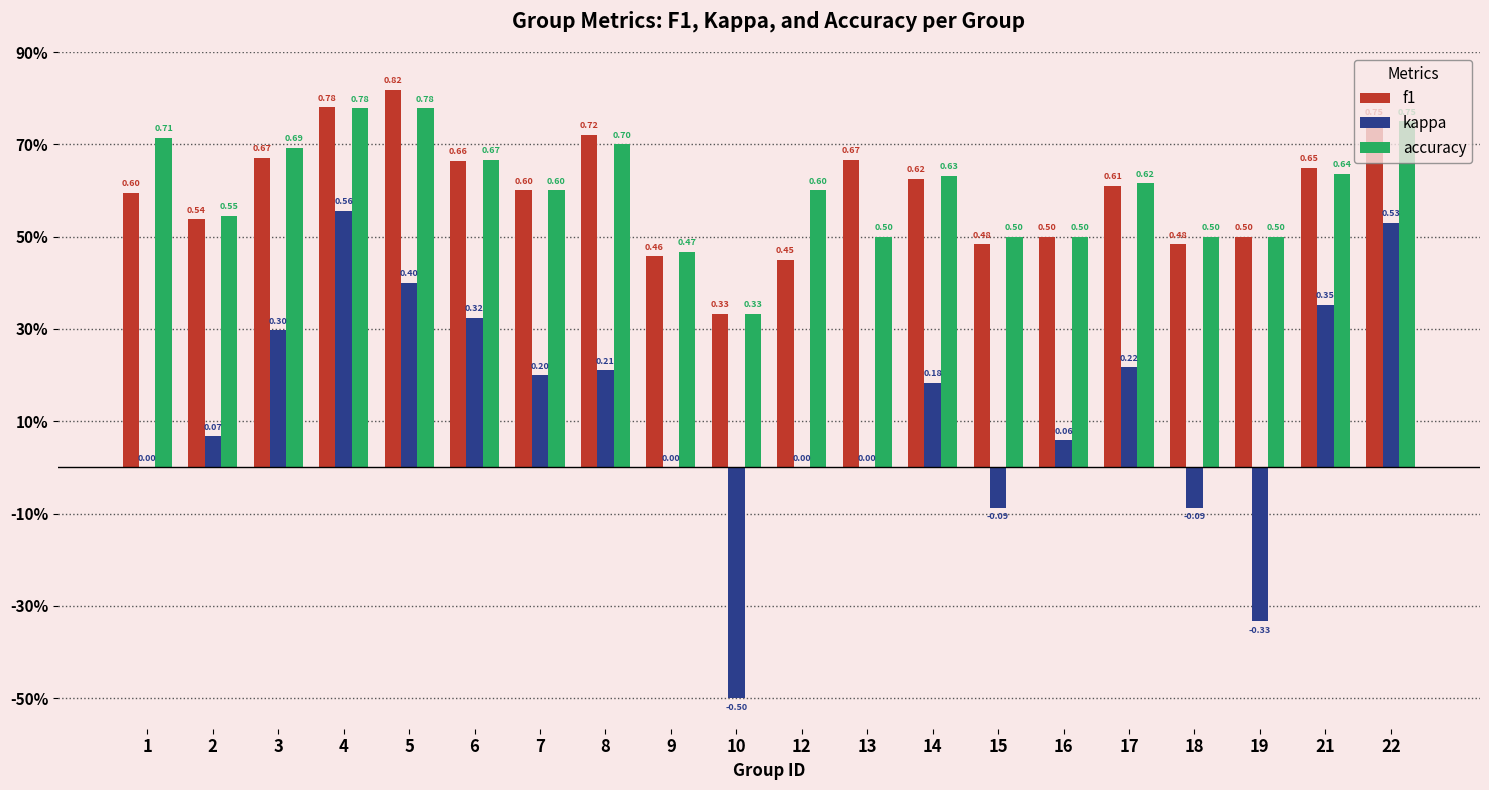

At which label is accuracy closest to 0?

10